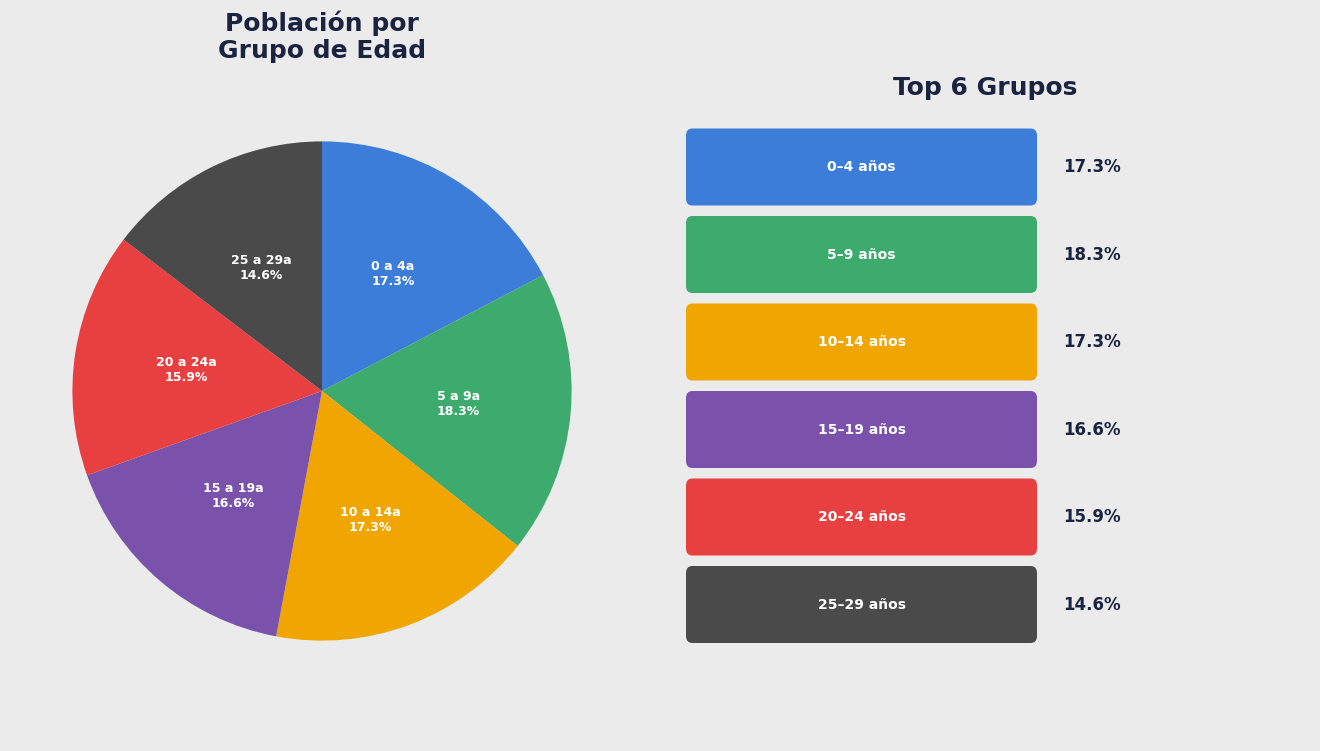

Is there a majority slice in this chart?

No